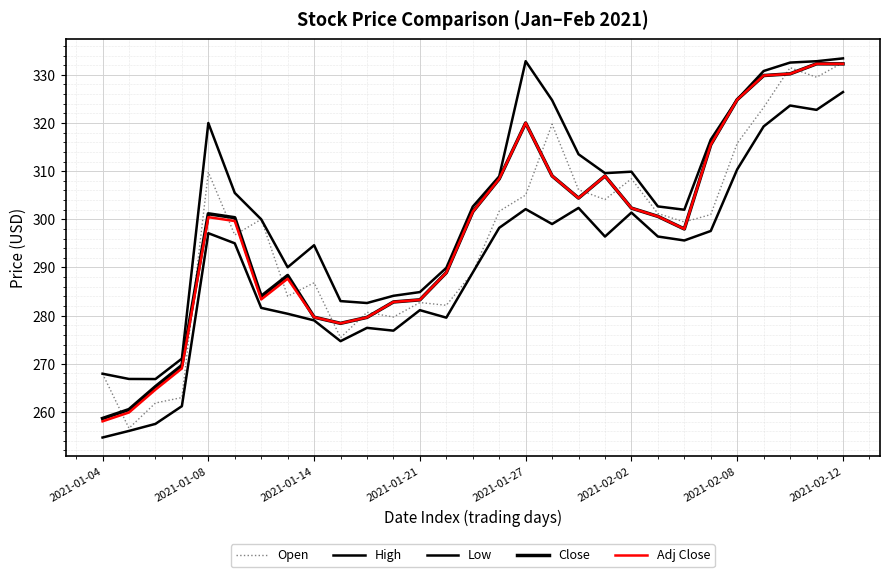

Does the chart display data point markers on the line(s)?

No